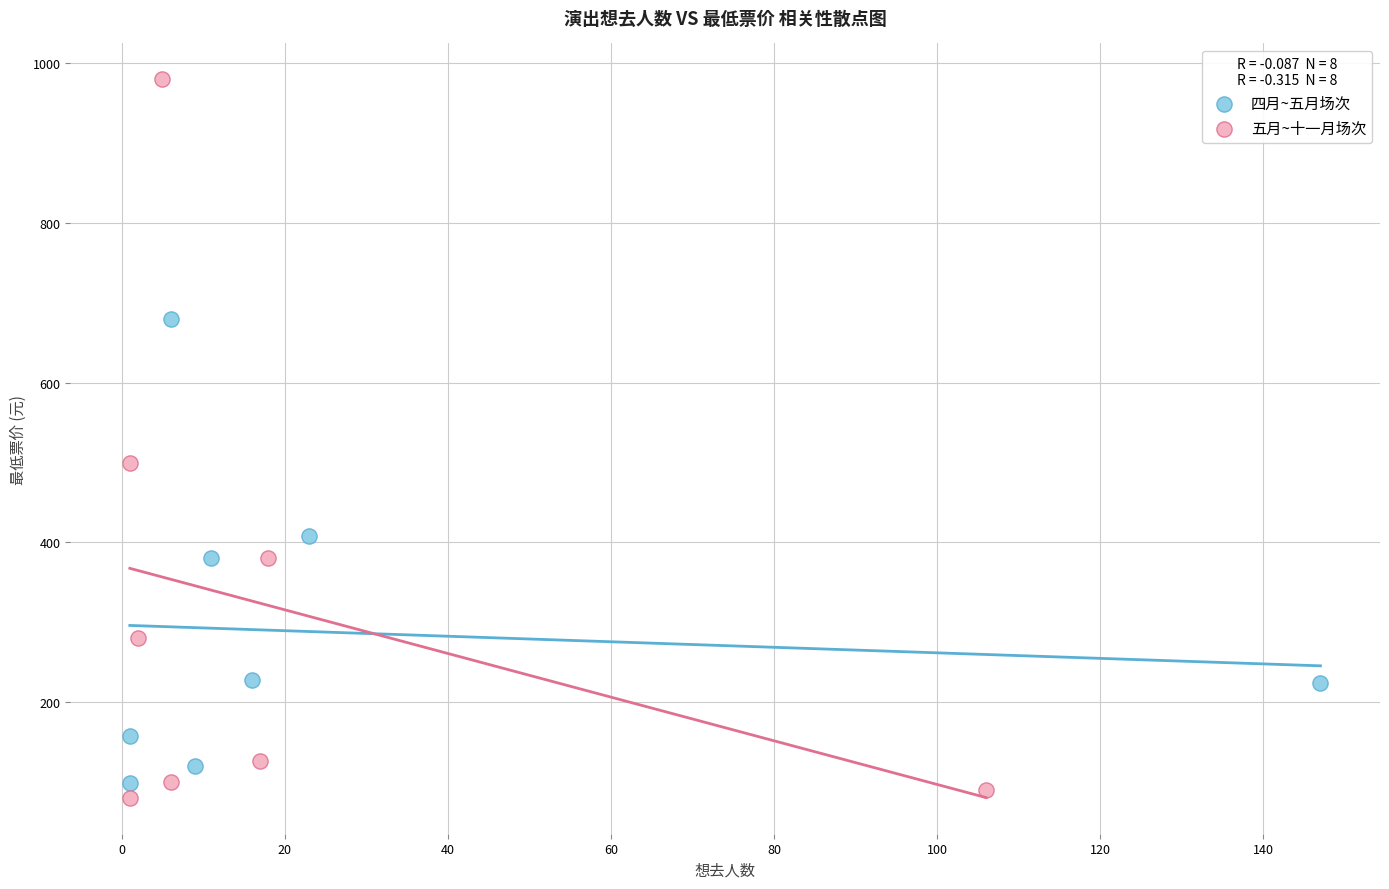

Which series has the largest Y range (max minus min)?

五月~十一月场次